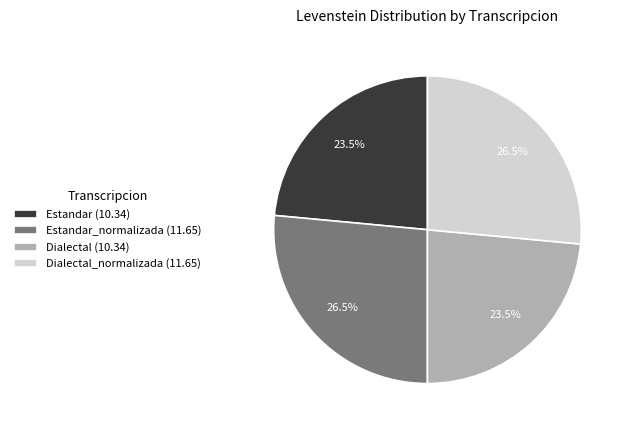

Is there a majority slice in this chart?

No